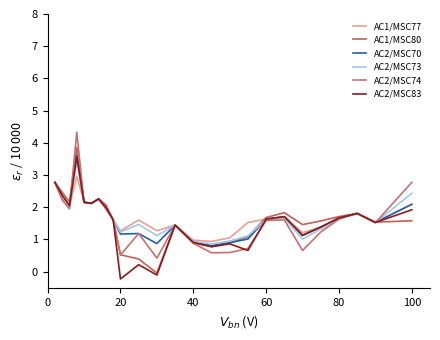

How many lines are shown in the chart?

6